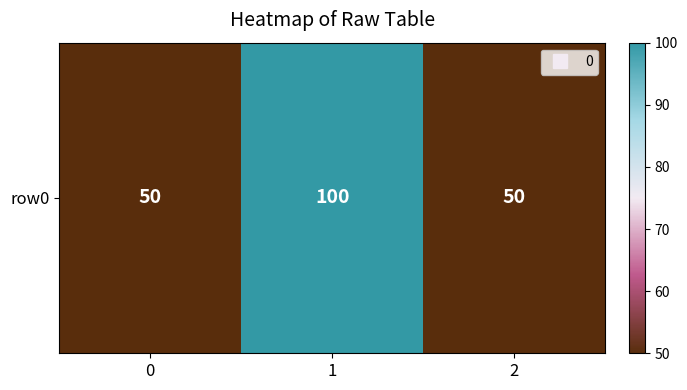

What is the approximate value at 1?

100